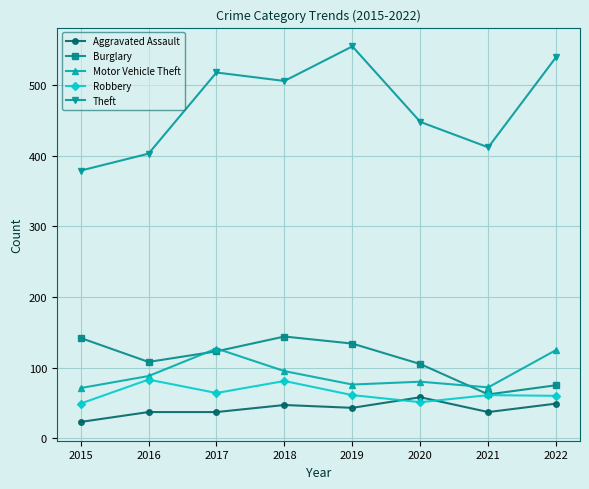

Which series has the widest spread of values?

Theft